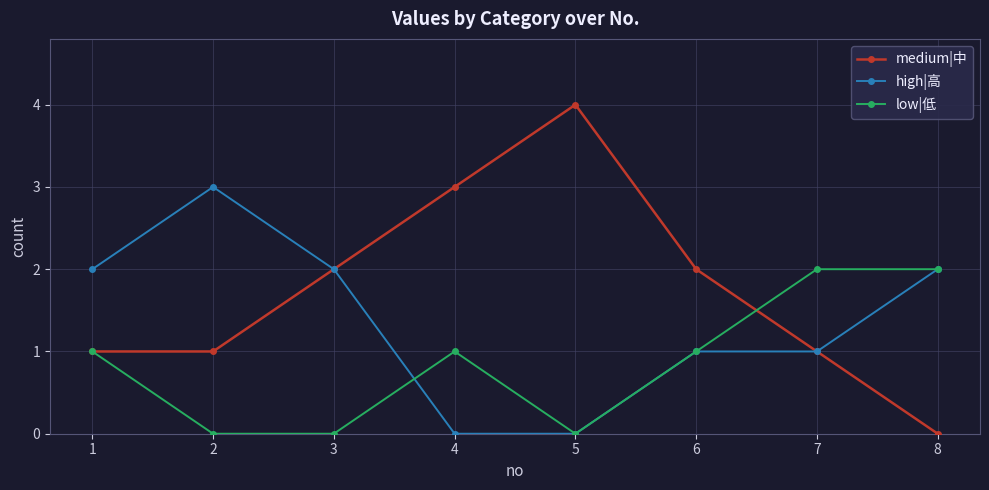

Is the value of medium|中 at 1 greater than the value of high|高 at 8?

No